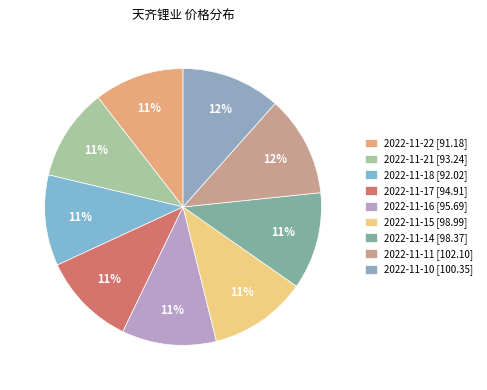

What is the change in value from 2022-11-18 to 2022-11-16?

+3.7